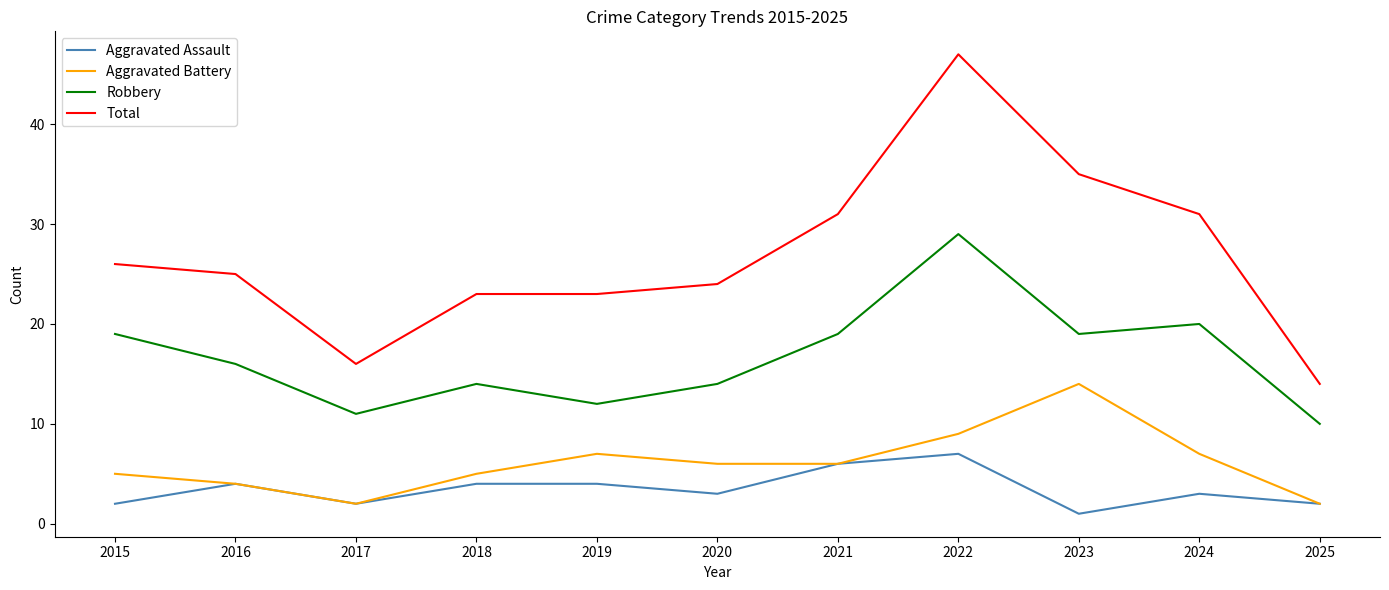

The Aggravated Assault series shows 4 at 2019. True or false?

True